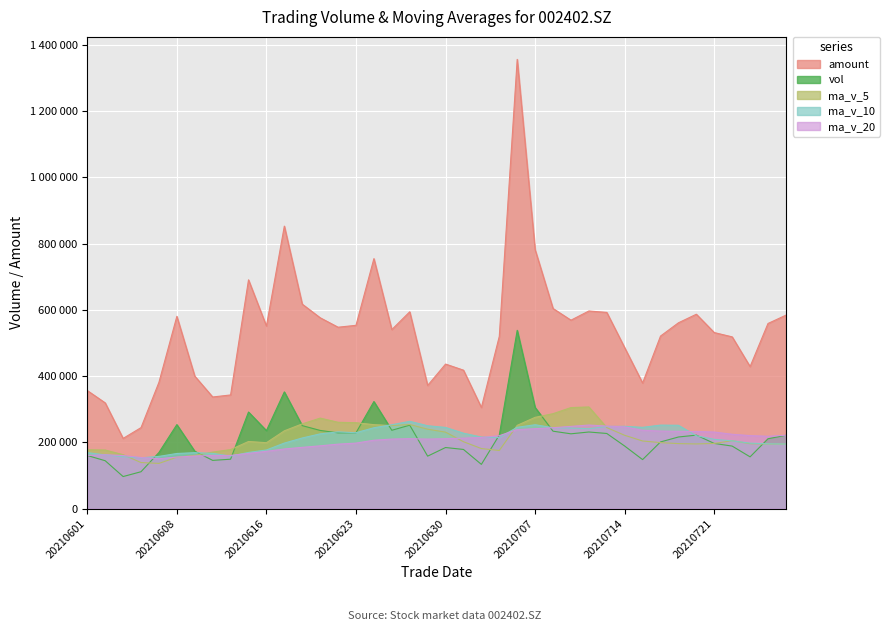

Rank the series by their maximum value, from highest to lowest.

amount, vol, ma_v_5, ma_v_10, ma_v_20